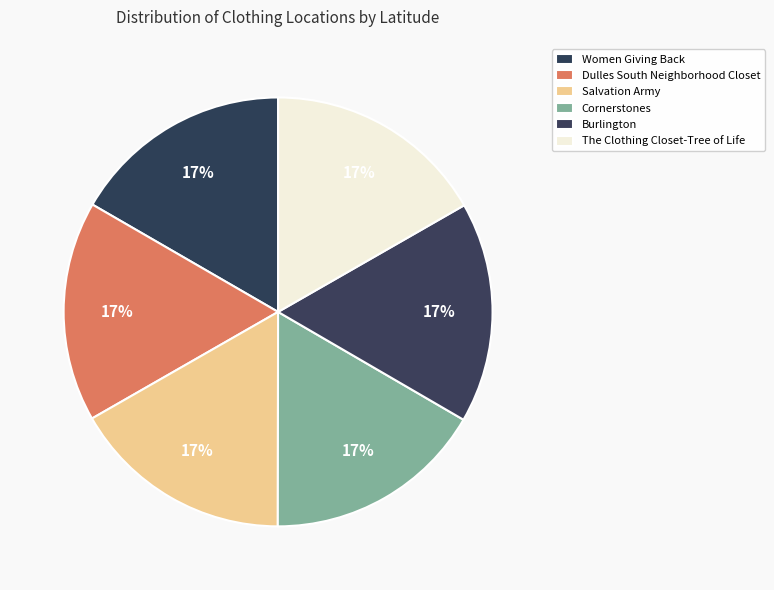

Between Dulles South Neighborhood Closet and Salvation Army, which is larger?

Salvation Army